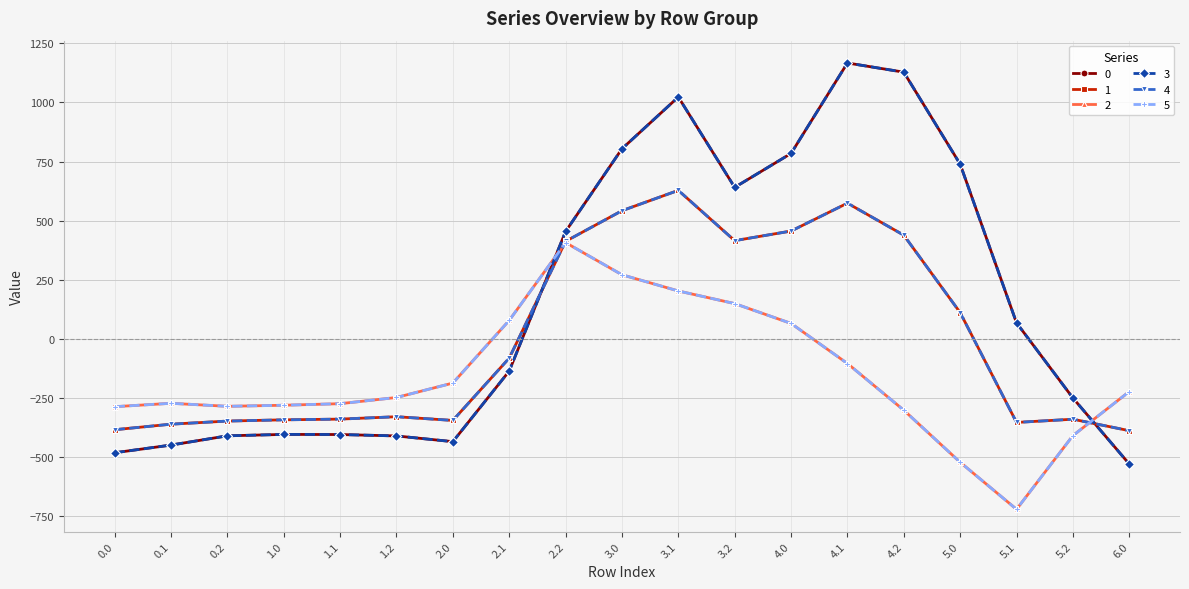

What is the average value of the 2 series?

-155.0